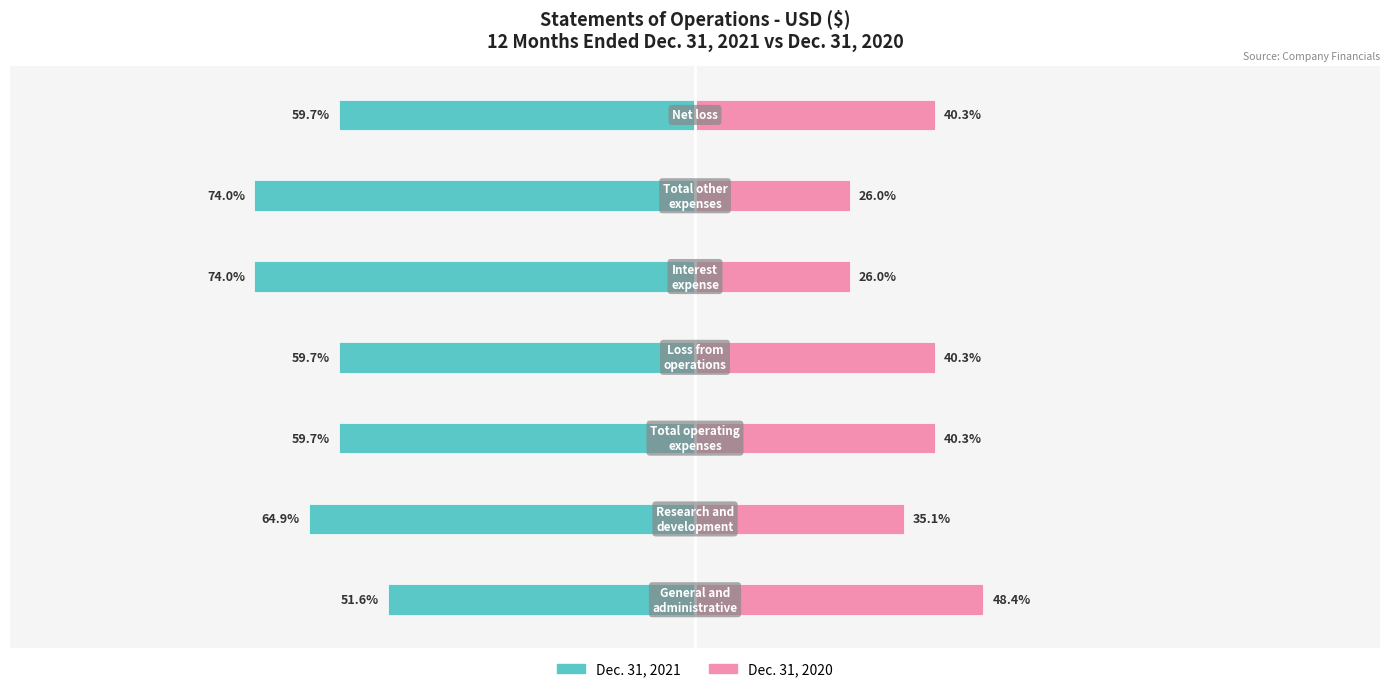

What is the approximate value of Dec. 31, 2021 at 1?

-64.9